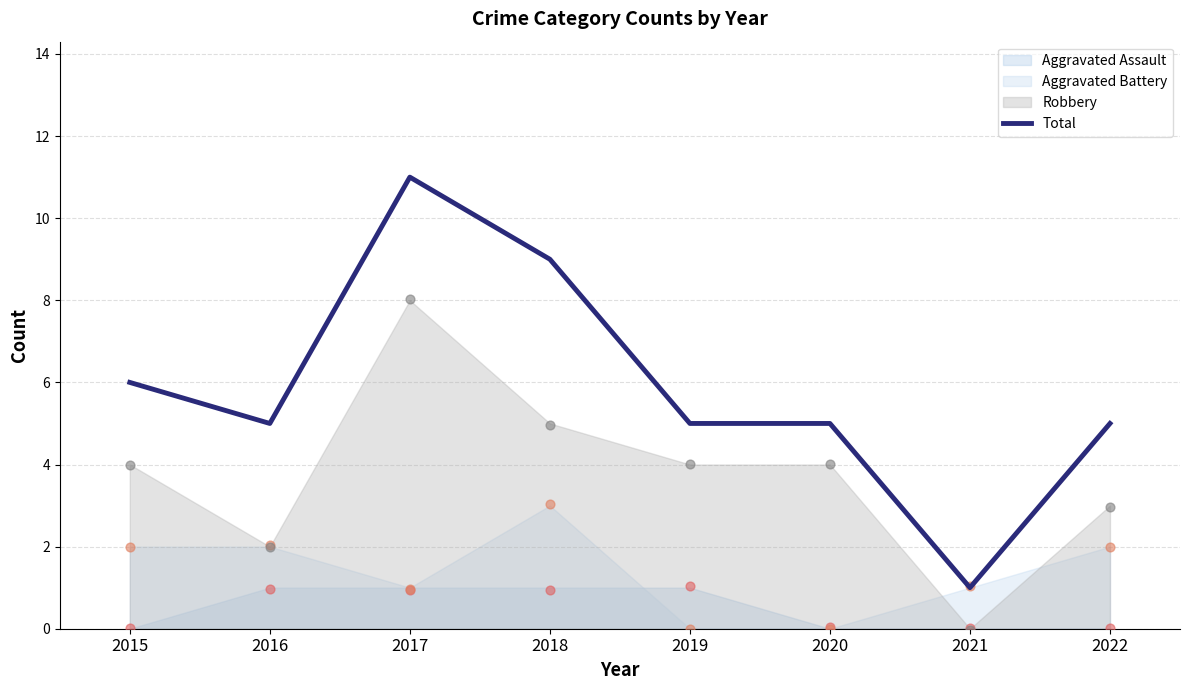

Which has a higher value, 2017 or 2020?

2017